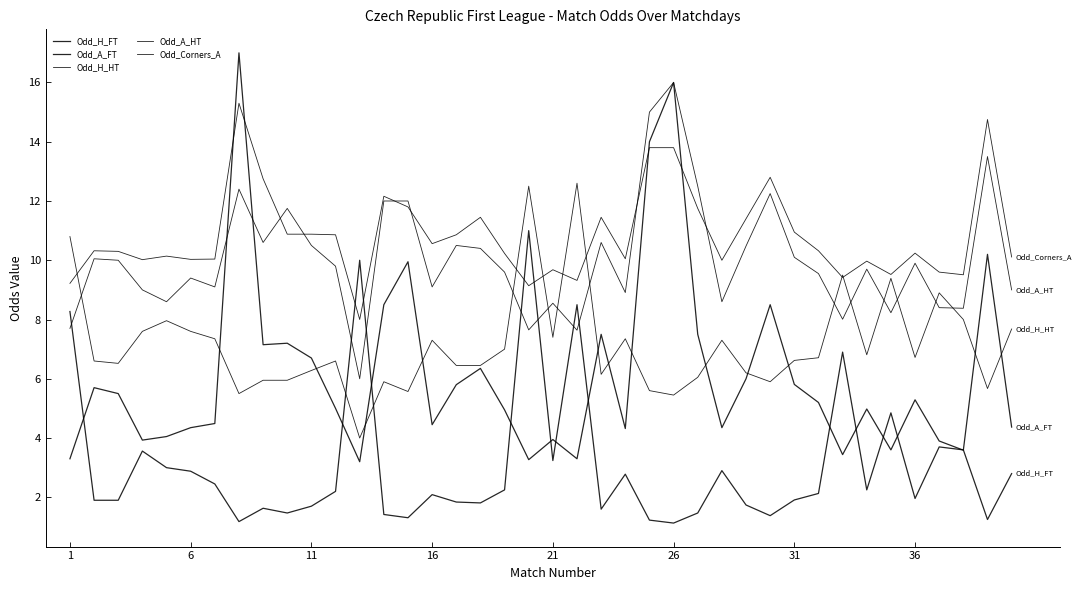

Does the chart display data point markers on the line(s)?

No